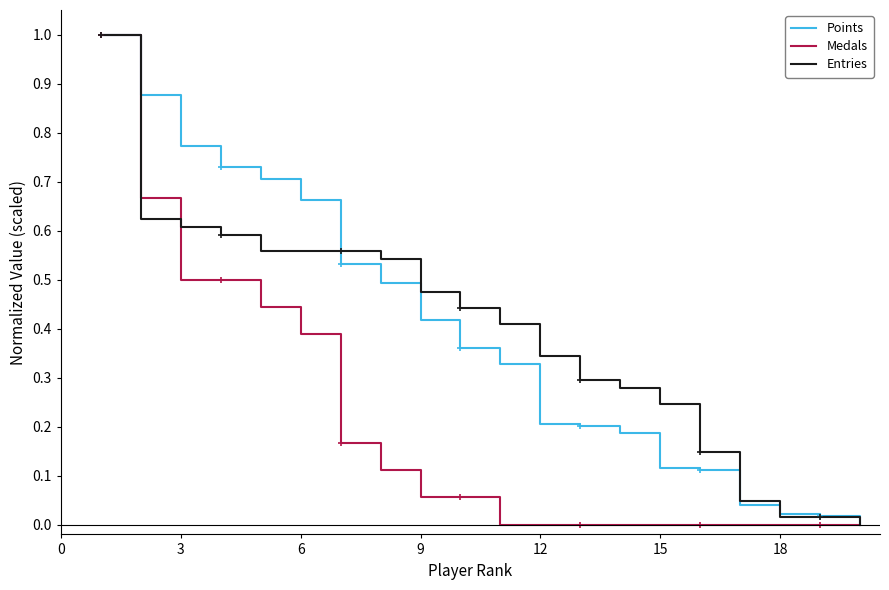

What is the maximum value shown in the chart?

1.0